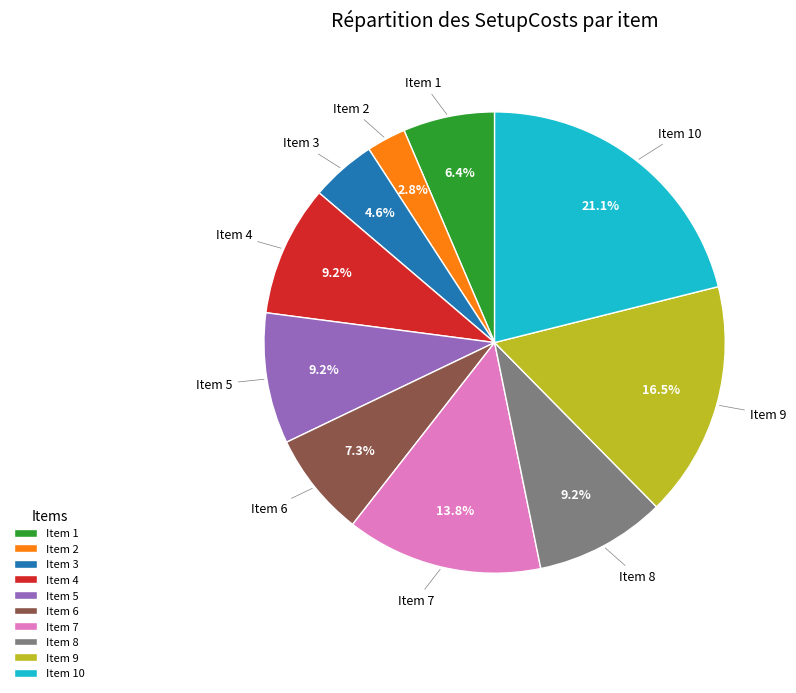

Between Item 6 and Item 4, which is larger?

Item 4